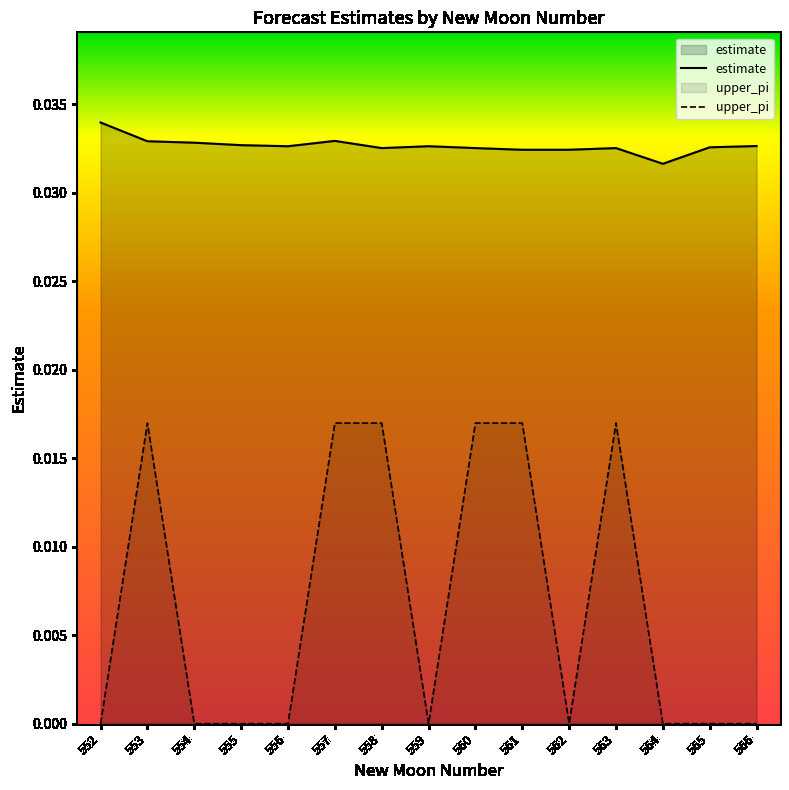

Which has a higher value, 552 or 560?

552